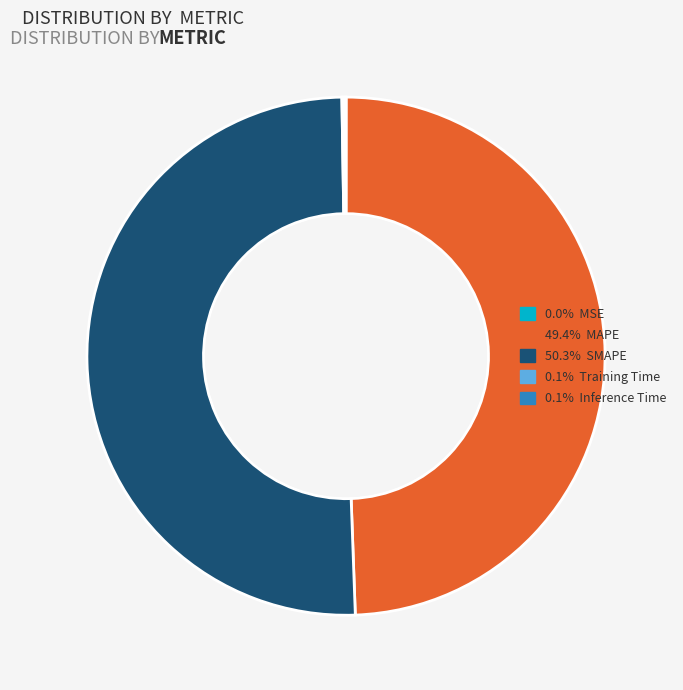

To the nearest percent, what is the average slice percentage?

20%